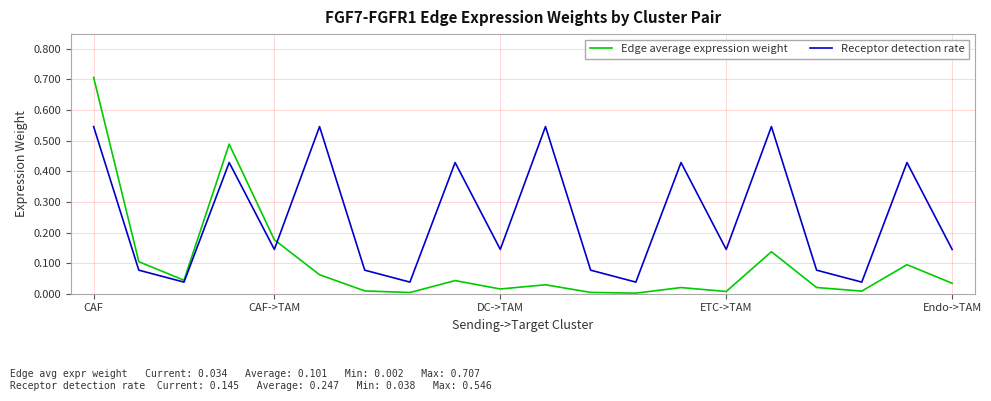

At how many categories does at least one series exceed 0?

20